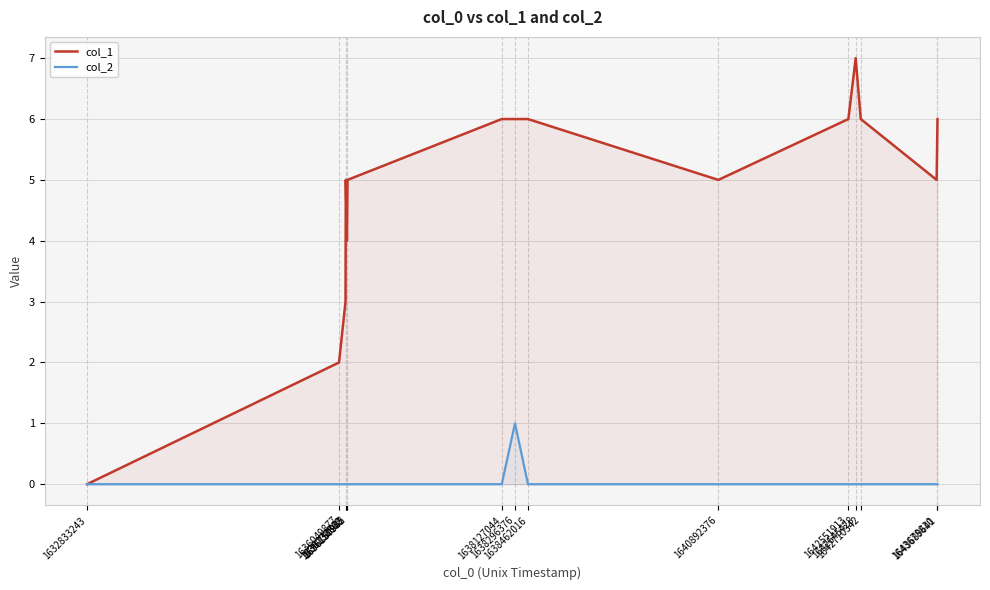

Is the value of col_2 at 1643678810 greater than the value of col_1 at 1642710342?

No